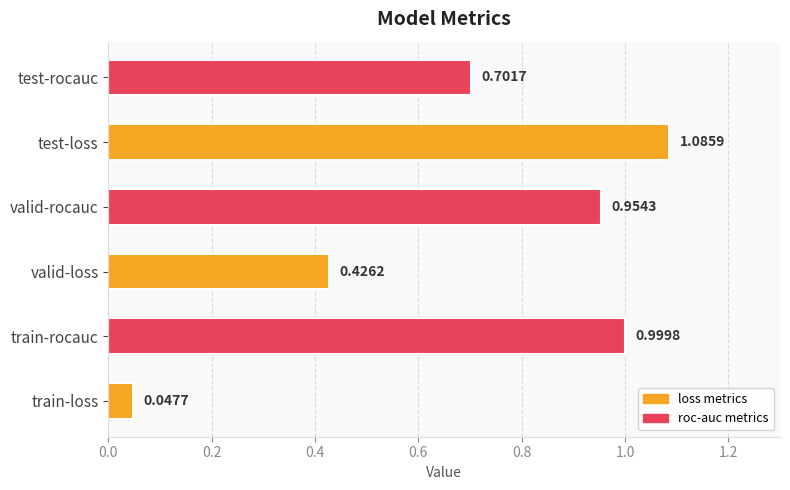

What is the change in value from test-loss to test-rocauc?

-0.4